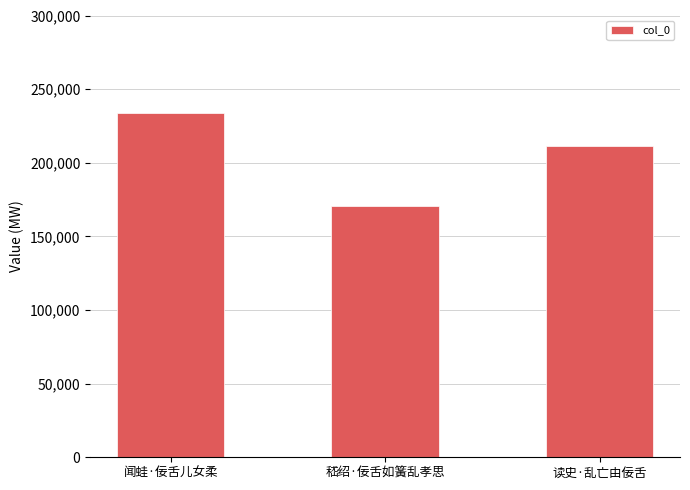

What is the value of the 3rd bar from the left?

211273